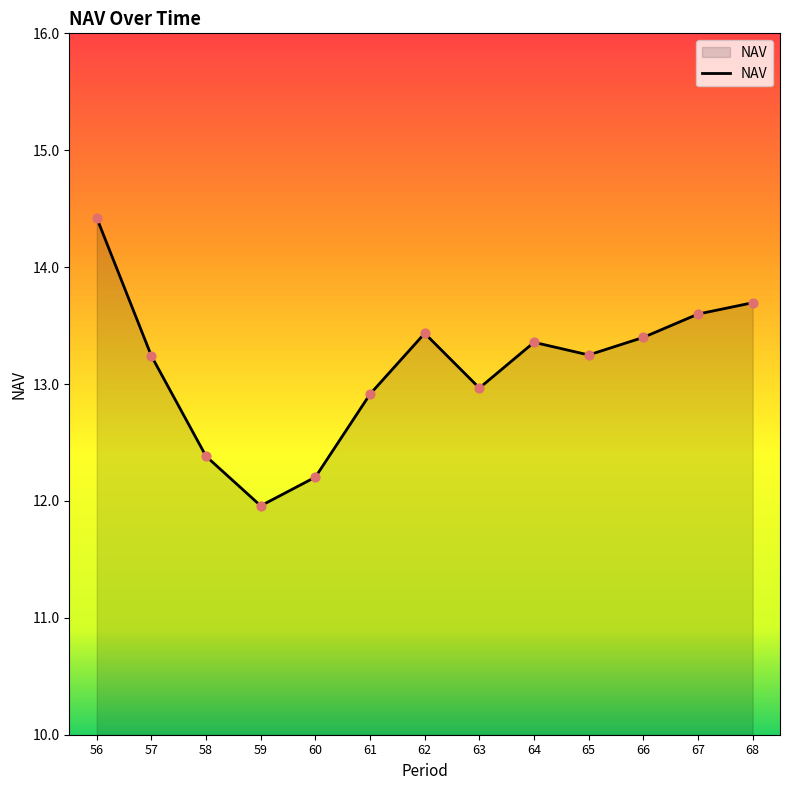

Which has a higher value, 60 or 68?

68